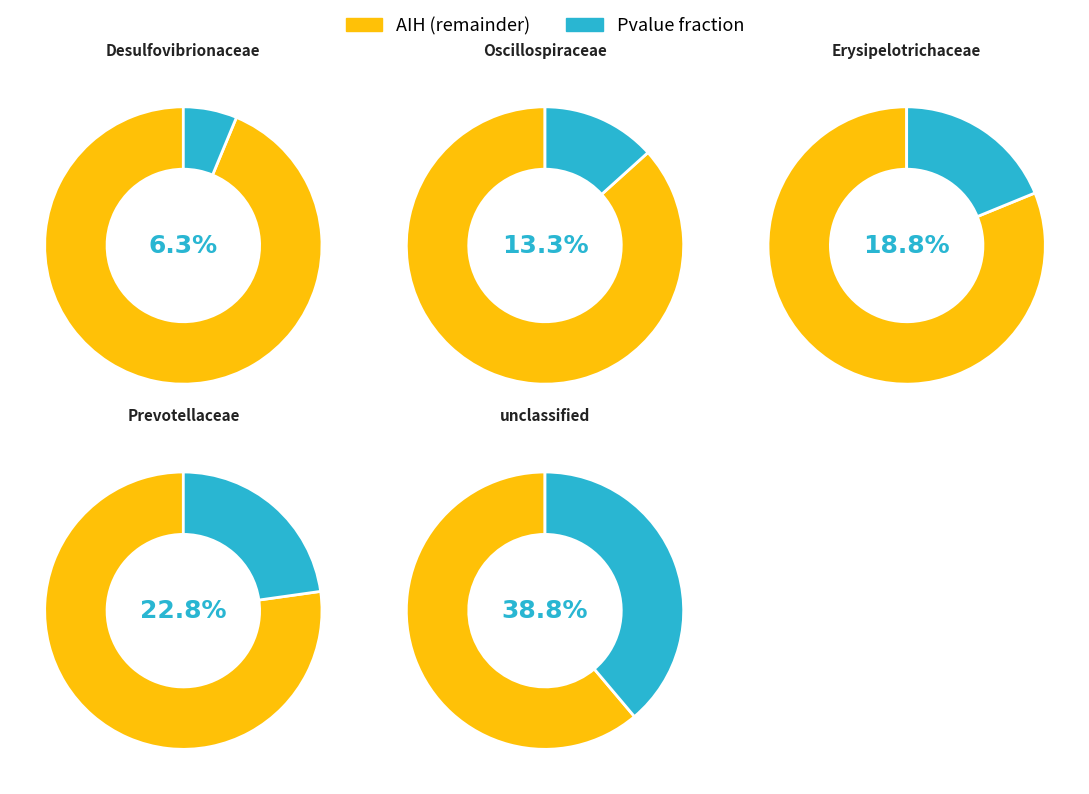

Between Desulfovibrionaceae and unclassified, which is larger?

unclassified